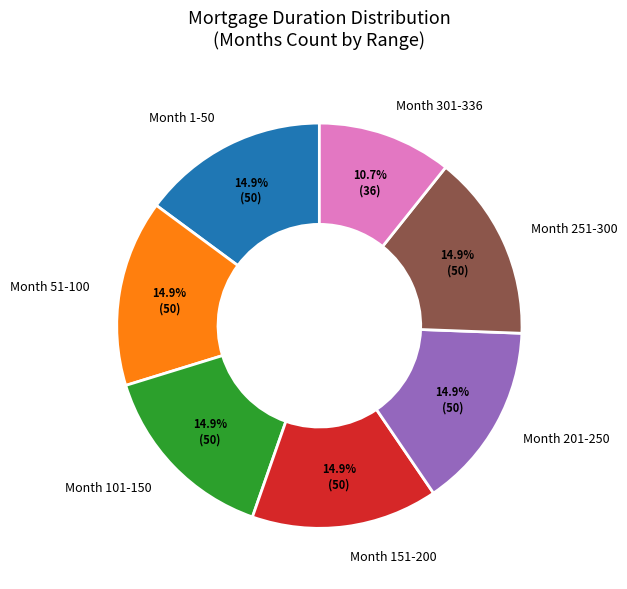

To the nearest percent, what is the difference between the largest and smallest slice percentages?

4%